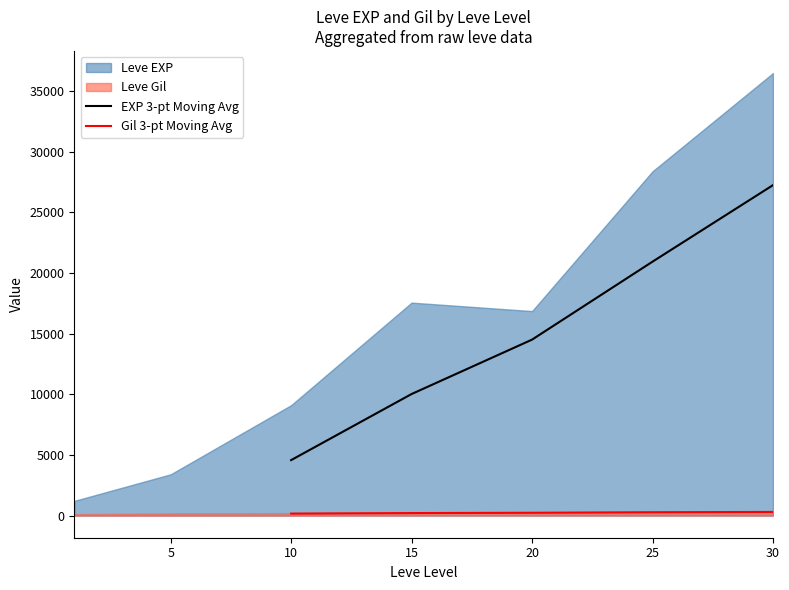

List the labels in order of EXP 3-pt Moving Avg value, largest first.

30, 25, 20, 15, 10